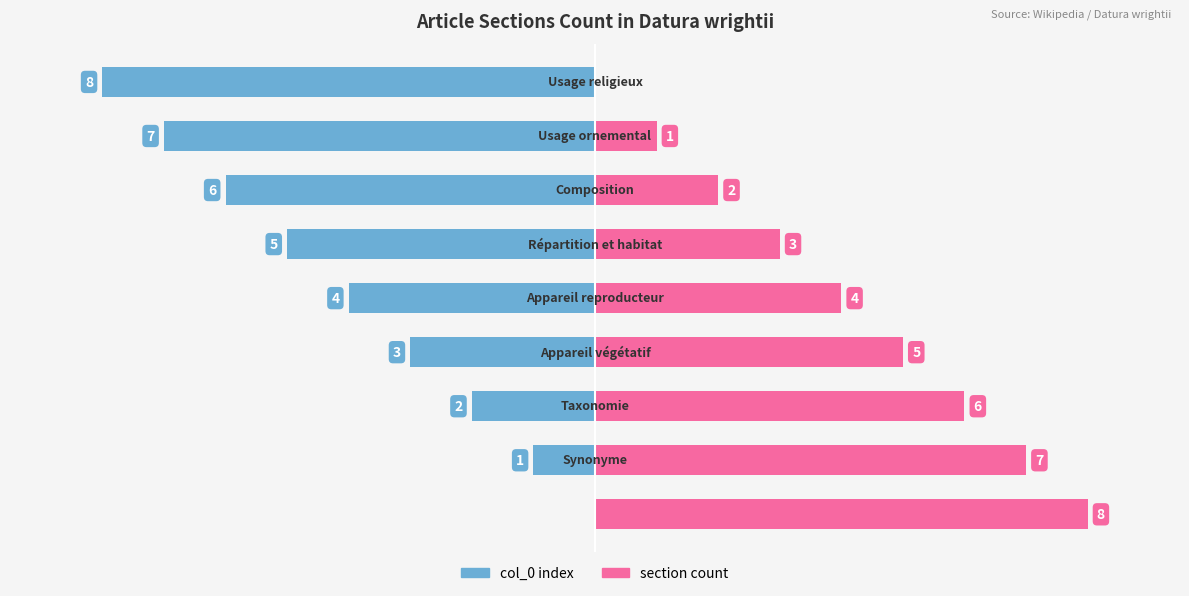

Reading left to right, transcribe all the data shown in this chart.

col_0: 0=0	1=-1	2=-2	3=-3	4=-4	5=-5	6=-6	7=-7	8=-8
section count: 0=8	1=7	2=6	3=5	4=4	5=3	6=2	7=1	8=0